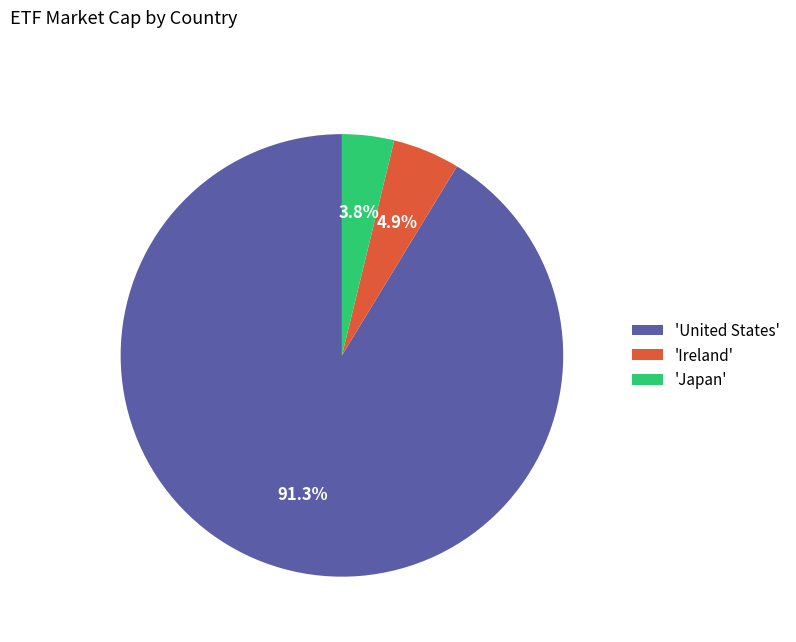

Rank the categories by value from highest to lowest.

'United States', 'Ireland', 'Japan'